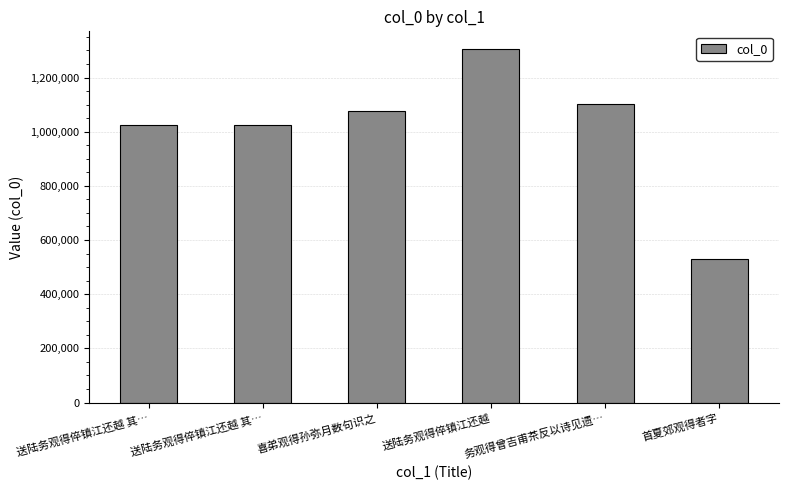

Are the bars horizontal?

No